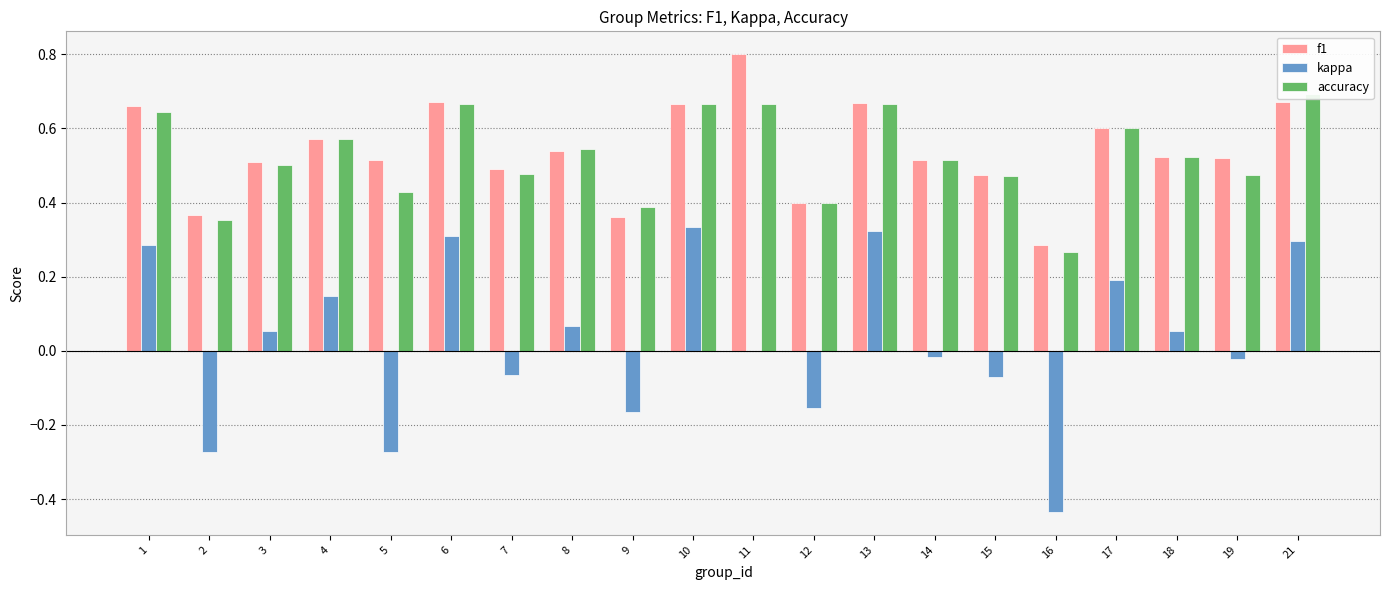

True or false: f1 has a value of 0.5 at 3.

True